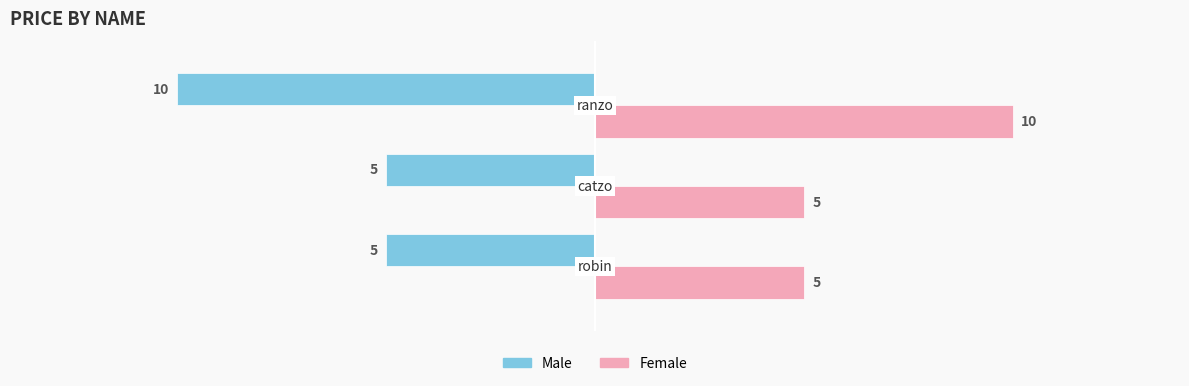

List the series in order of their peak value, highest first.

Female, Male